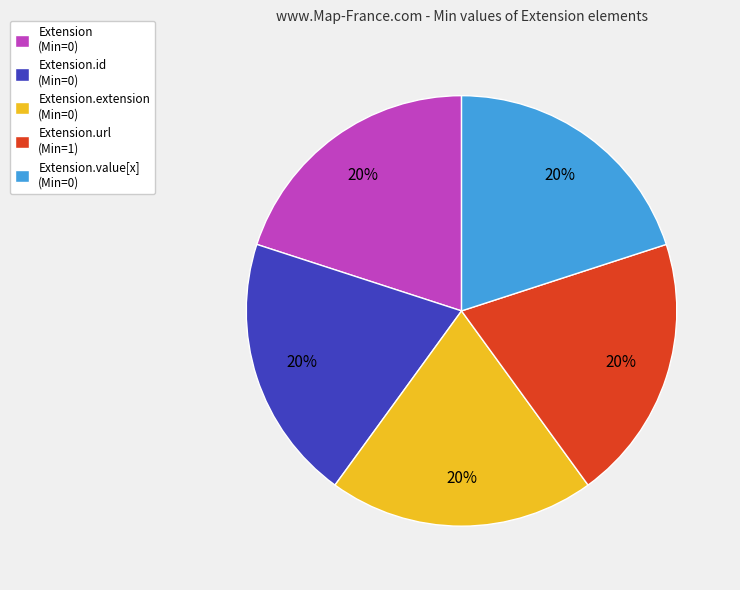

Do Extension.id (Min=0) and Extension.extension (Min=0) together represent more than half of the pie?

No